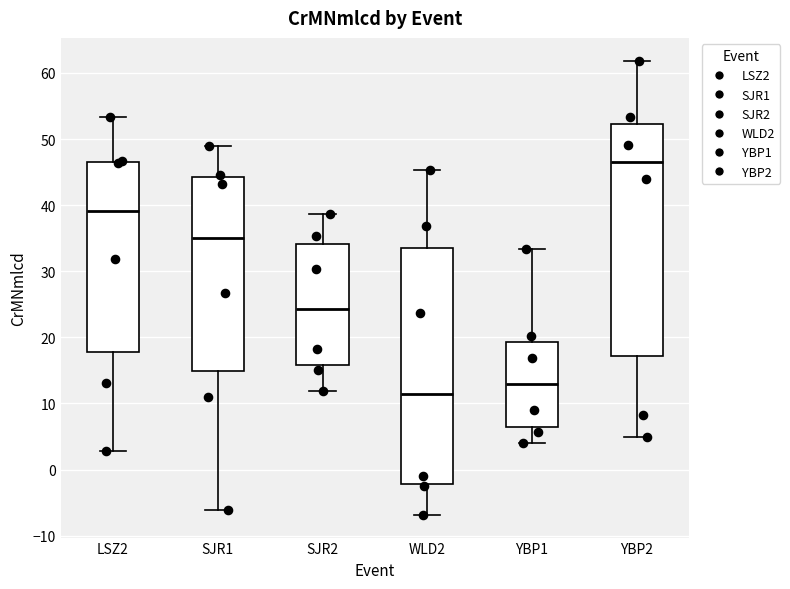

Reading left to right, read every box against the y-axis: the position of its median line, the range the box covers, and the ends of its whiskers. The values are not printed on the chart, so give them approximately, as read against the axis.

LSZ2: median 39, box 18 to 47, whiskers 3 to 53
SJR1: median 35, box 15 to 44, whiskers -6 to 49
SJR2: median 24, box 16 to 34, whiskers 12 to 39
WLD2: median 11, box -2 to 34, whiskers -7 to 45
YBP1: median 13, box 6 to 19, whiskers 4 to 33
YBP2: median 46, box 17 to 52, whiskers 5 to 62